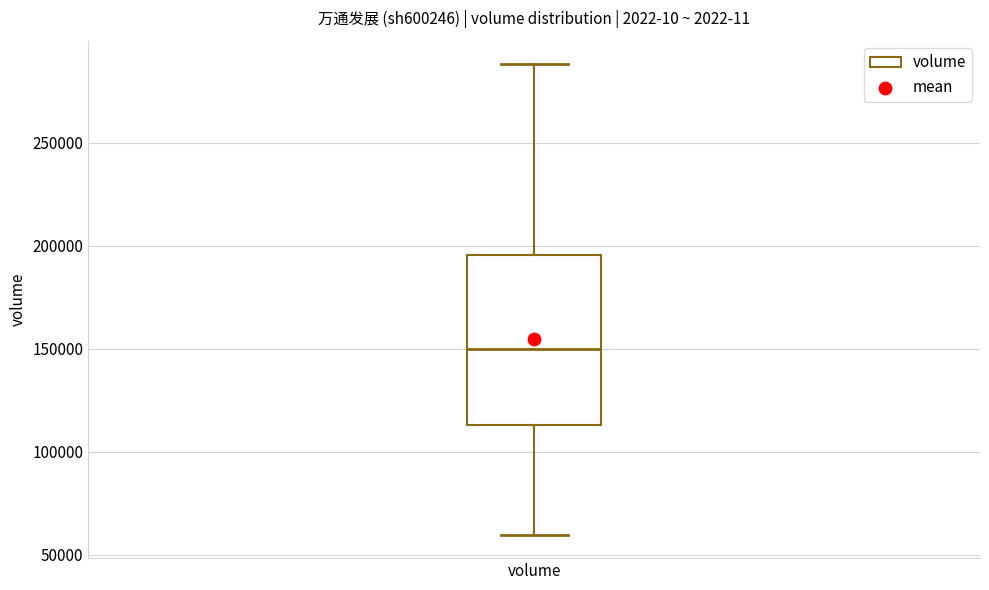

Where is the lower edge of the box for volume on the y-axis? The values are not printed on the chart, so give them approximately, as read against the axis.

115000